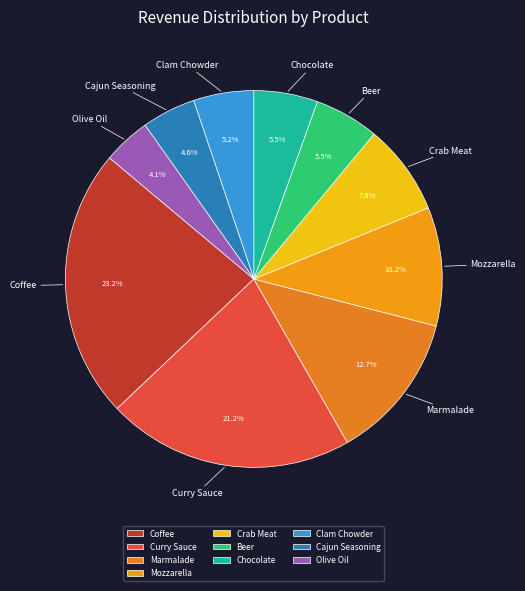

To the nearest percent, what percentage of the pie is Olive Oil?

4%